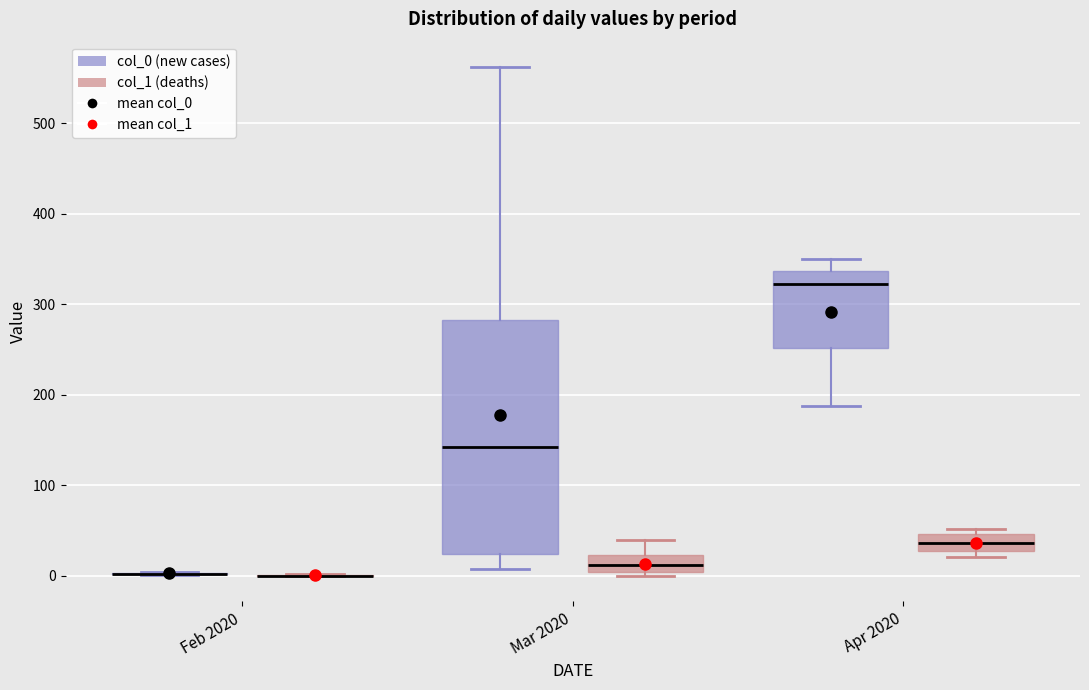

Where does the upper whisker of the box for Apr 2020 (col_0 (new cases)) end on the y-axis? The values are not printed on the chart, so give them approximately, as read against the axis.

350